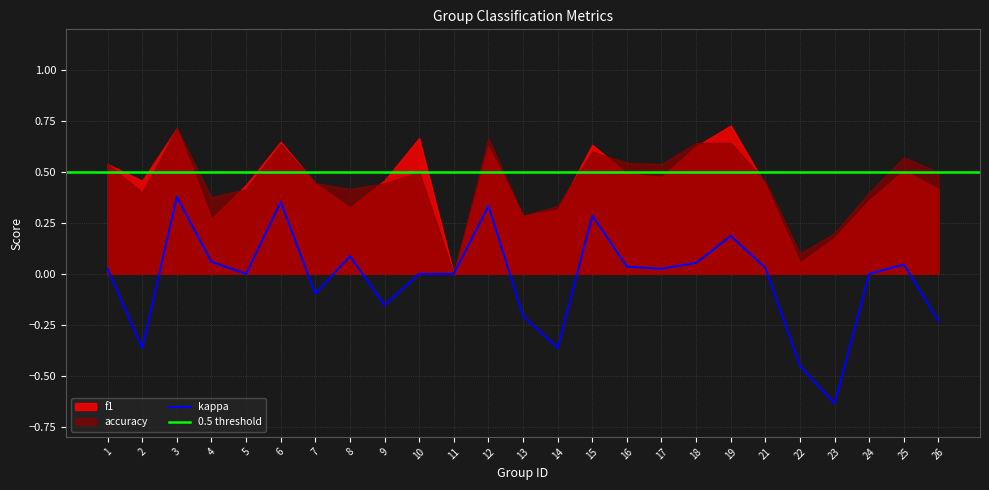

What is the total value across all series at 10?

1.2